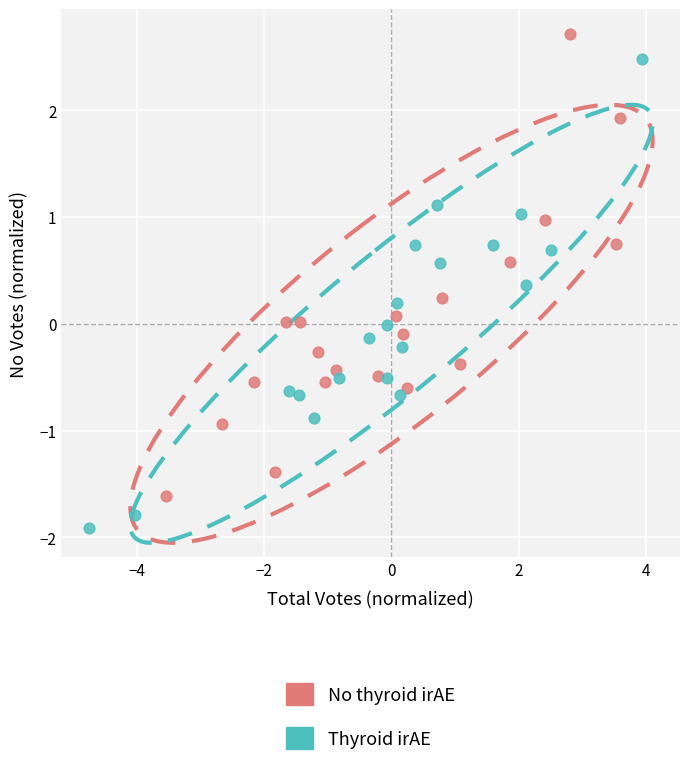

Which series reaches the minimum Y coordinate?

Thyroid irAE